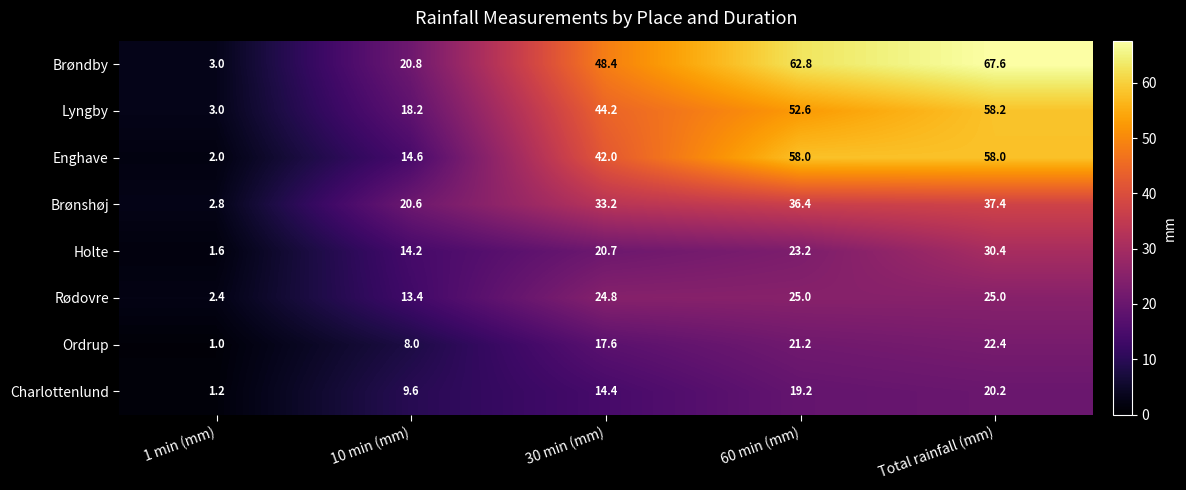

Where is Brøndby nearest to the value 35?

30 min (mm)